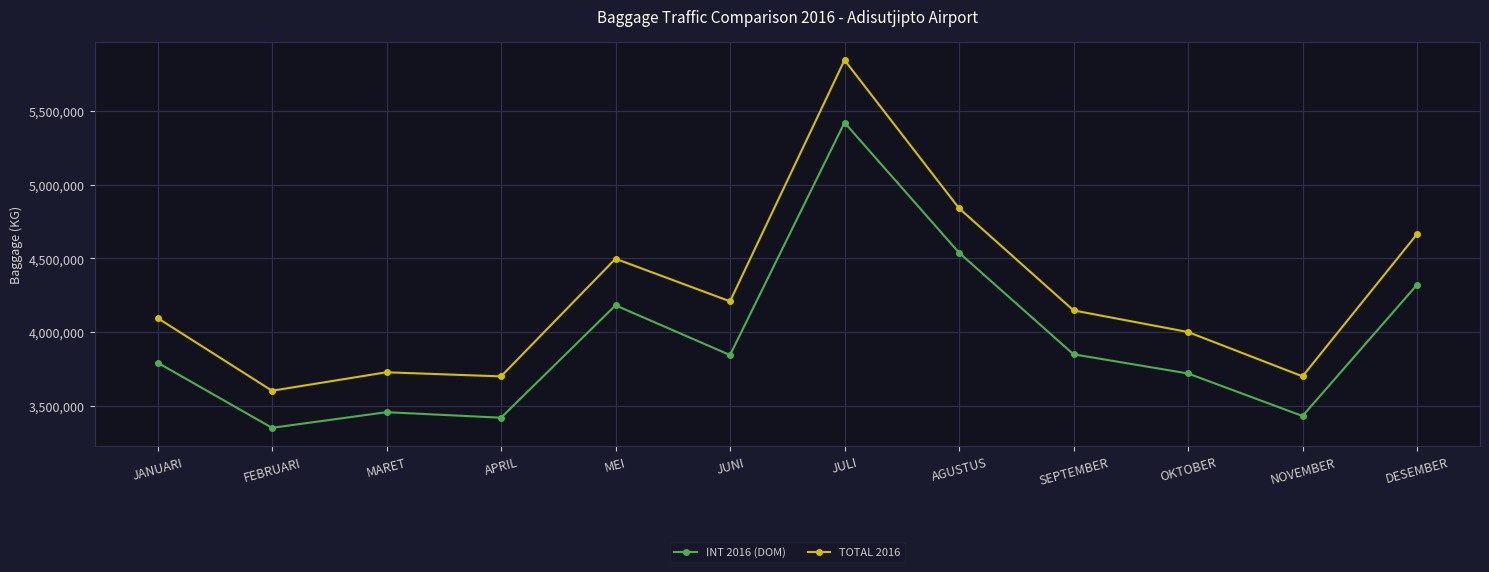

Is it true that TOTAL 2016 equals 3700412 at NOVEMBER?

True